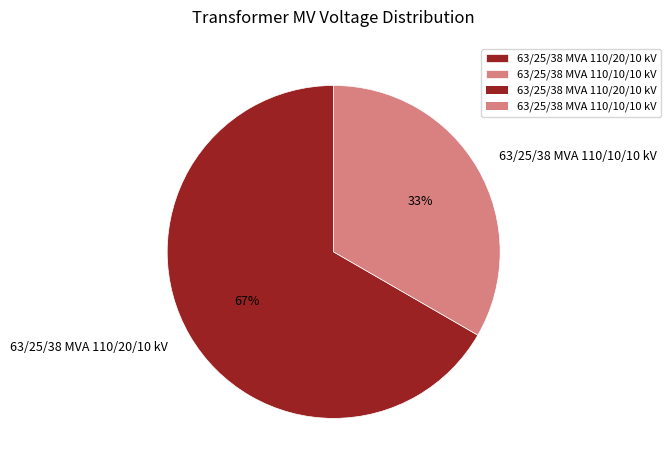

Which slice is the largest?

63/25/38 MVA 110/20/10 kV